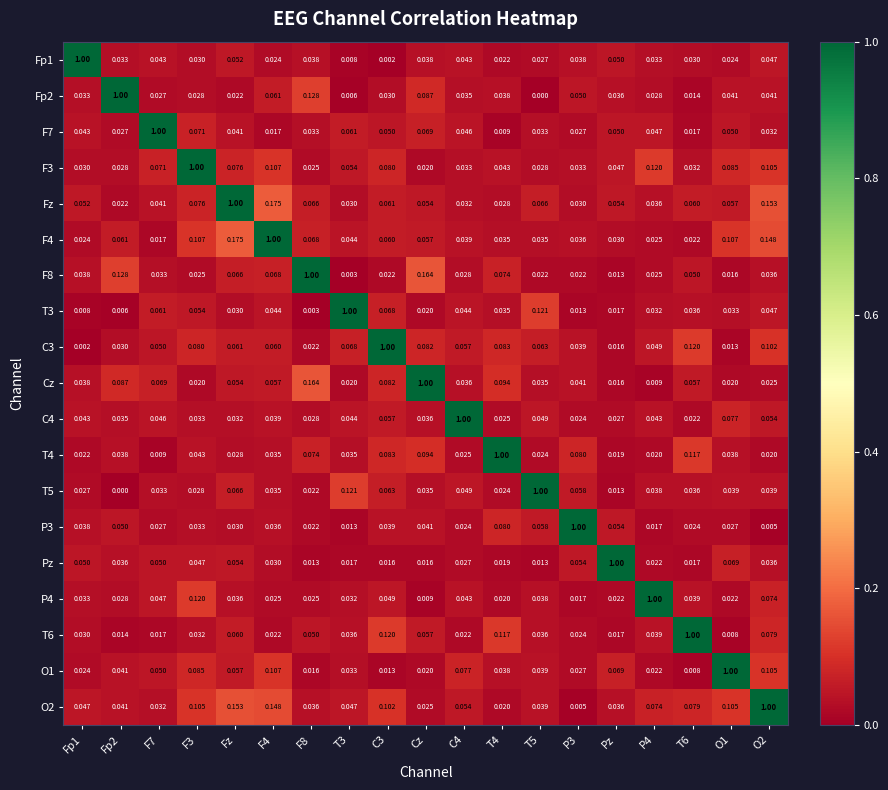

Count the number of categories in the chart.

19